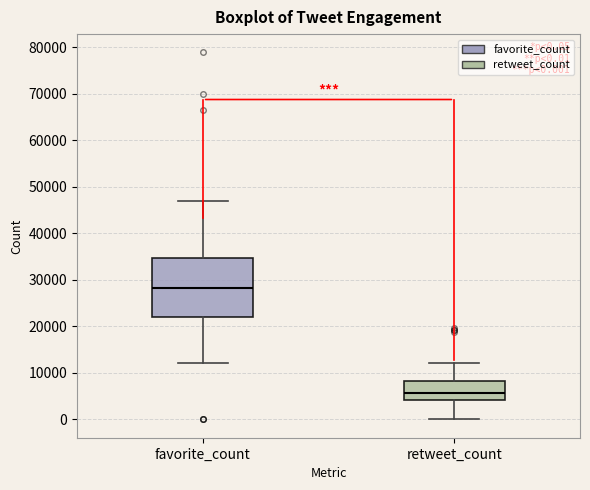

Which box has the lowest median line?

retweet_count